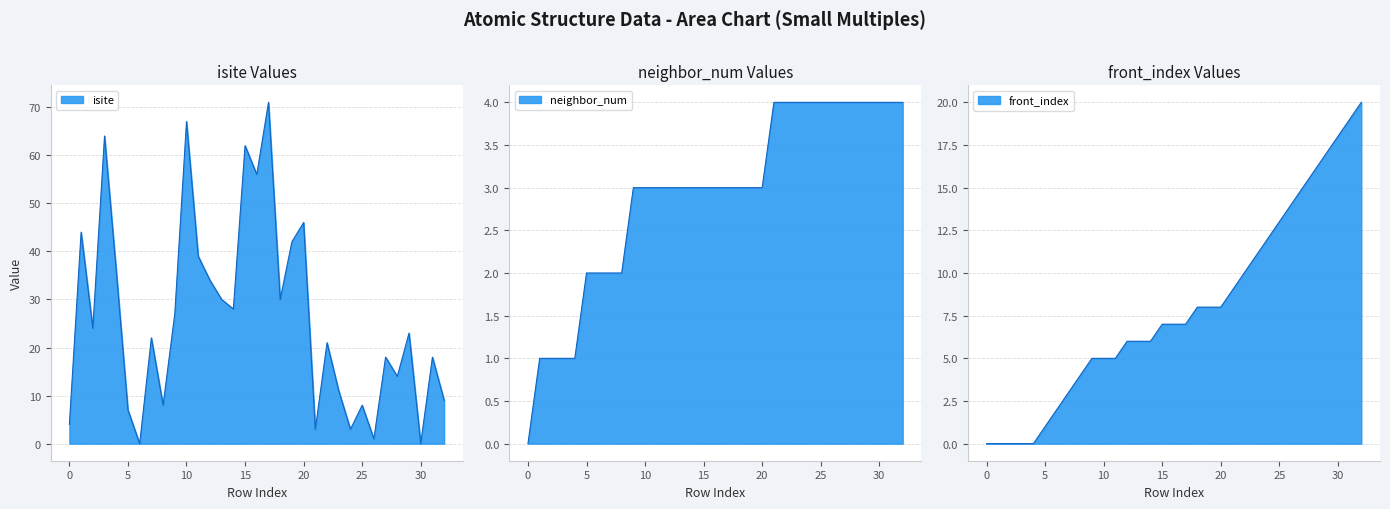

What is the difference between the maximum and minimum values in the neighbor_num series?

4